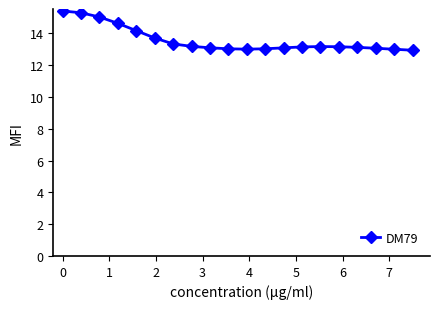

What is the smallest value displayed?

12.9